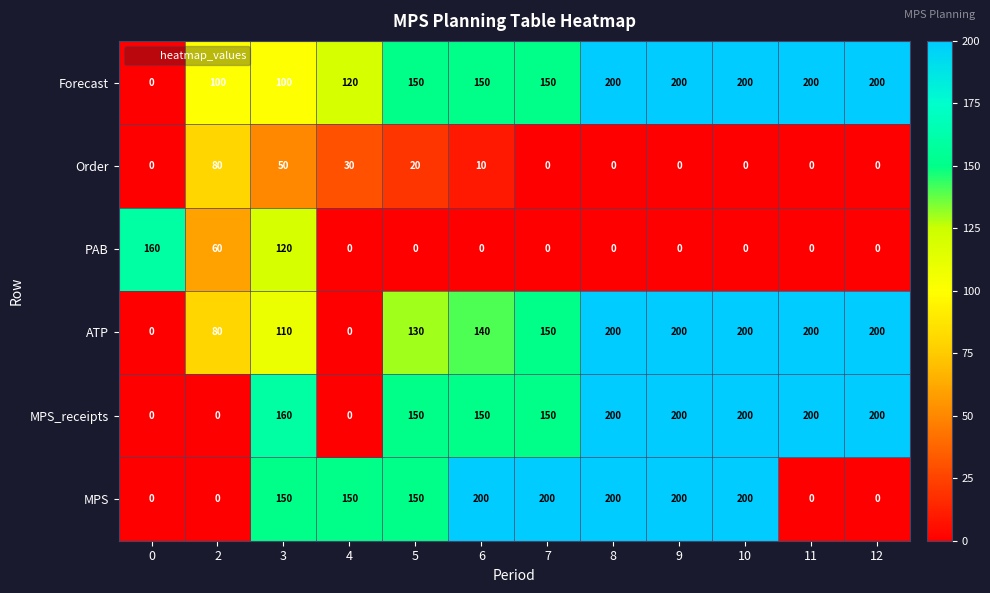

What is the total value across all series at 2?

320